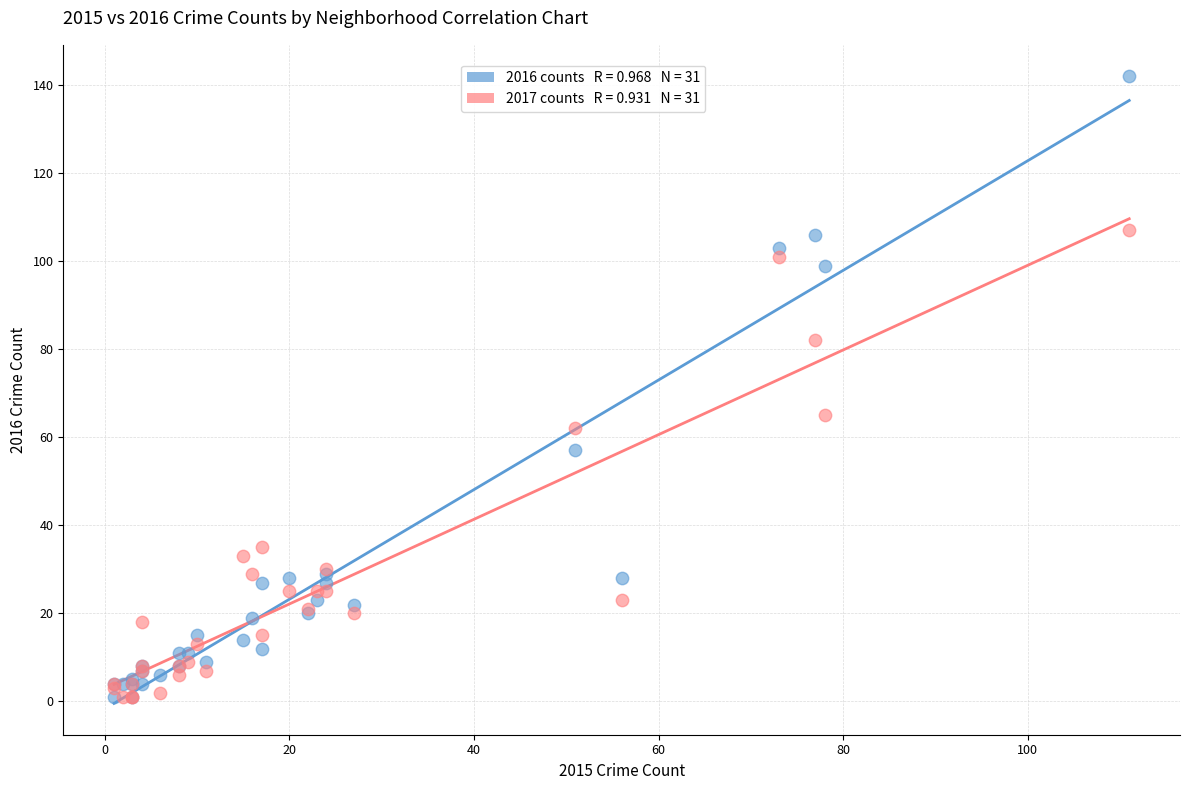

Across all series, what Y value is closest to 71?

65